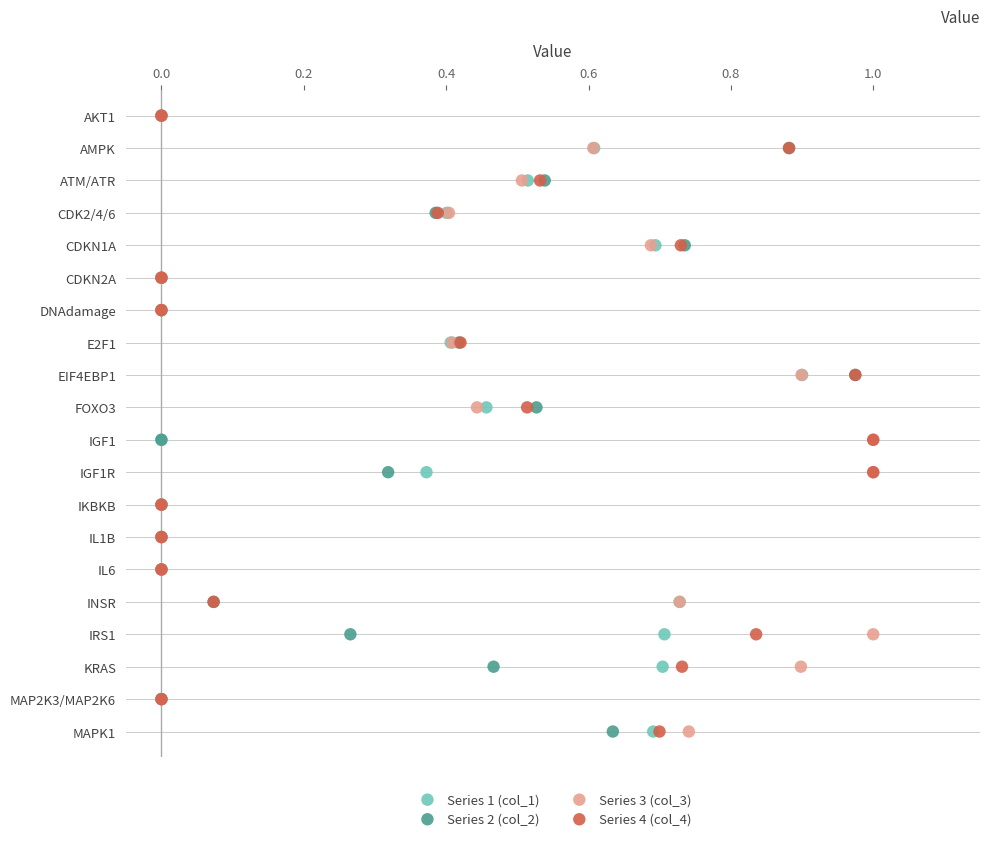

What are all the series names shown in the legend?

Series 1 (col_1), Series 2 (col_2), Series 3 (col_3), Series 4 (col_4)